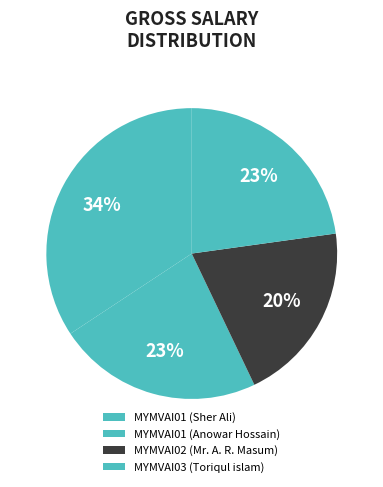

What is the largest slice in the pie chart?

MYMVAI01 (Sher Ali)